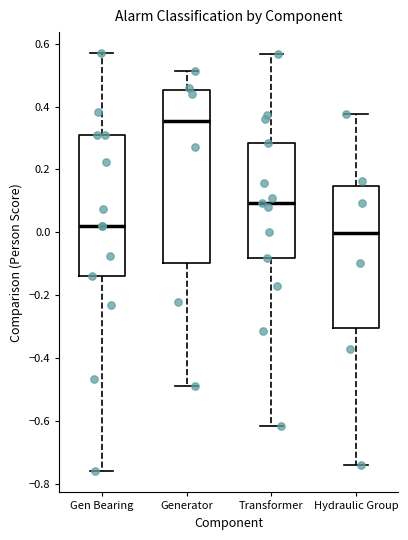

Reading left to right, transcribe this box plot: for each box, give where its median line is, the range the box spans, and where its two whiskers end, as read against the y-axis. The values are not printed on the chart, so give them approximately, as read against the axis.

Gen Bearing: median 0.02, box -0.14 to 0.30, whiskers -0.76 to 0.58
Generator: median 0.36, box -0.10 to 0.46, whiskers -0.48 to 0.52
Transformer: median 0.10, box -0.08 to 0.28, whiskers -0.62 to 0.56
Hydraulic Group: median 0.00, box -0.30 to 0.14, whiskers -0.74 to 0.38